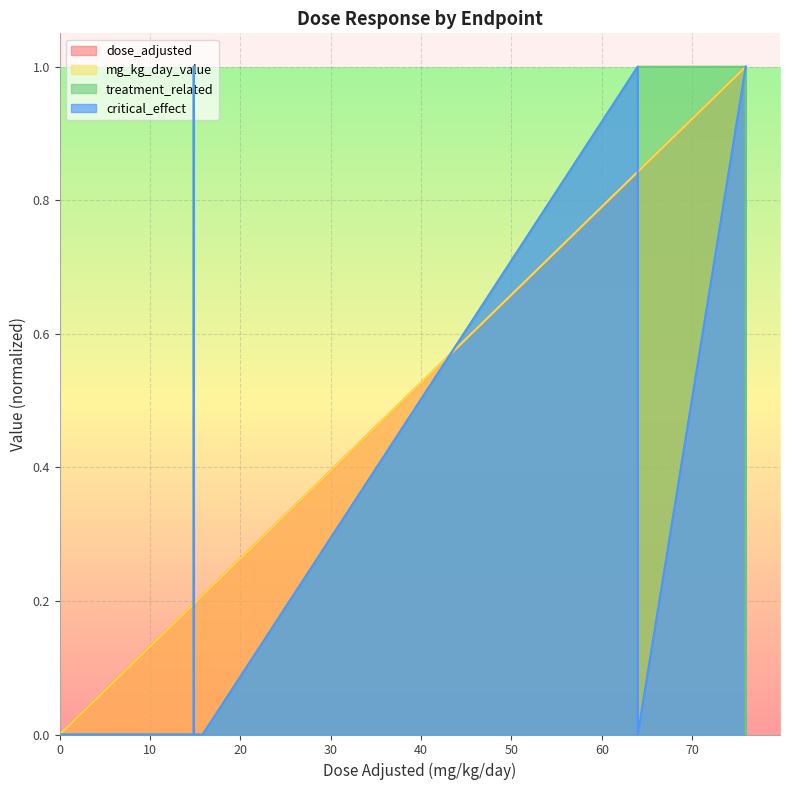

True or false: mg_kg_day_value has more than 2 interior local peaks.

False